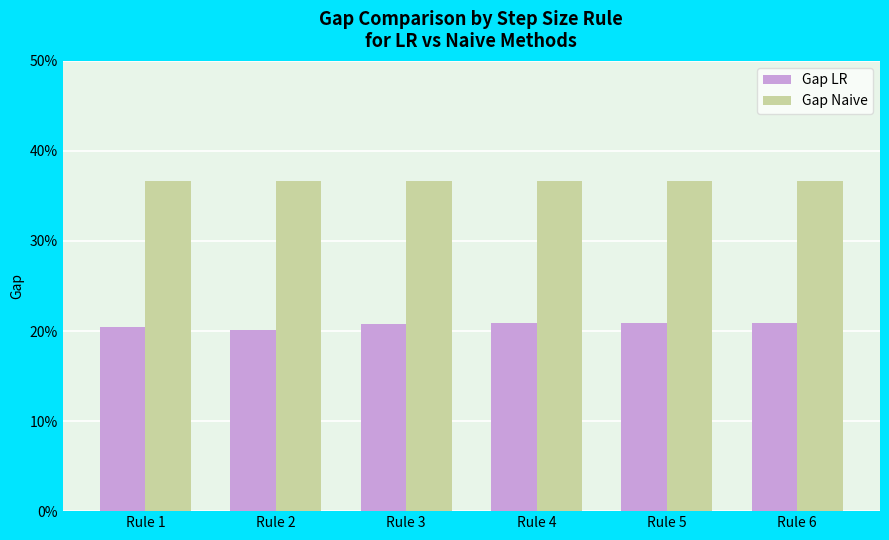

Does the chart contain any negative values?

No